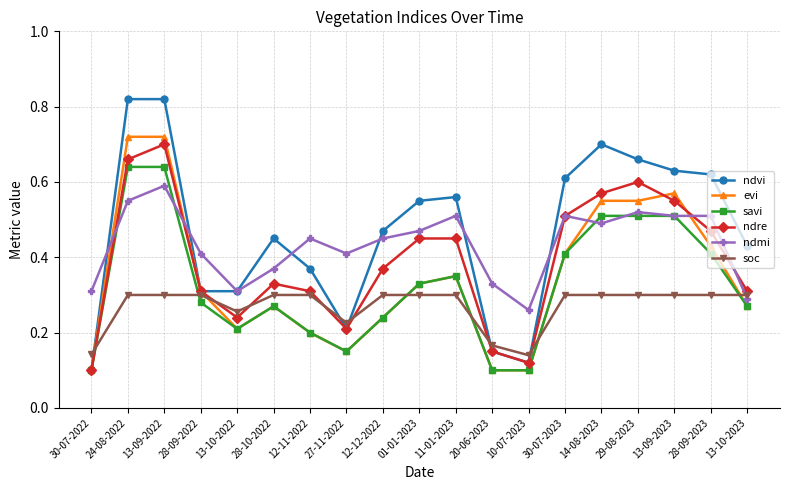

What is the label of the 9th point from the right?

11-01-2023